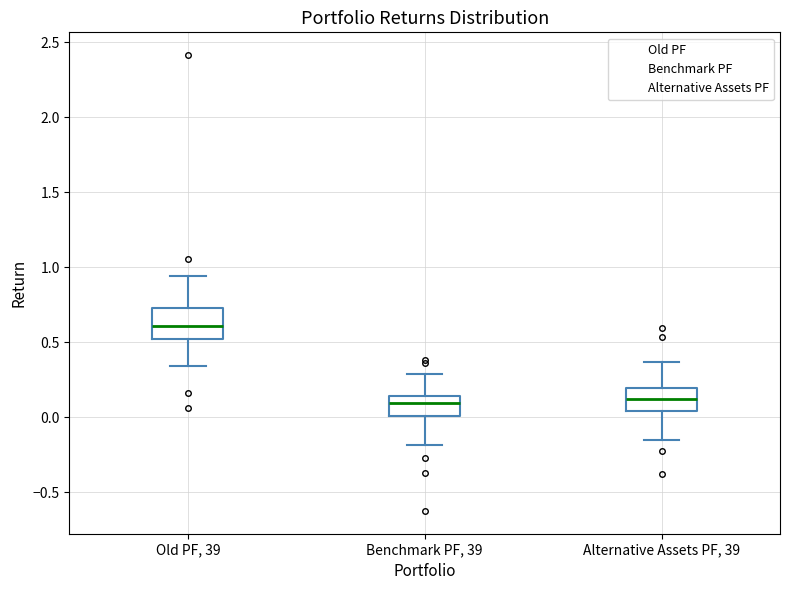

Which box is the tallest, from its lower edge to its upper edge?

Old PF, 39